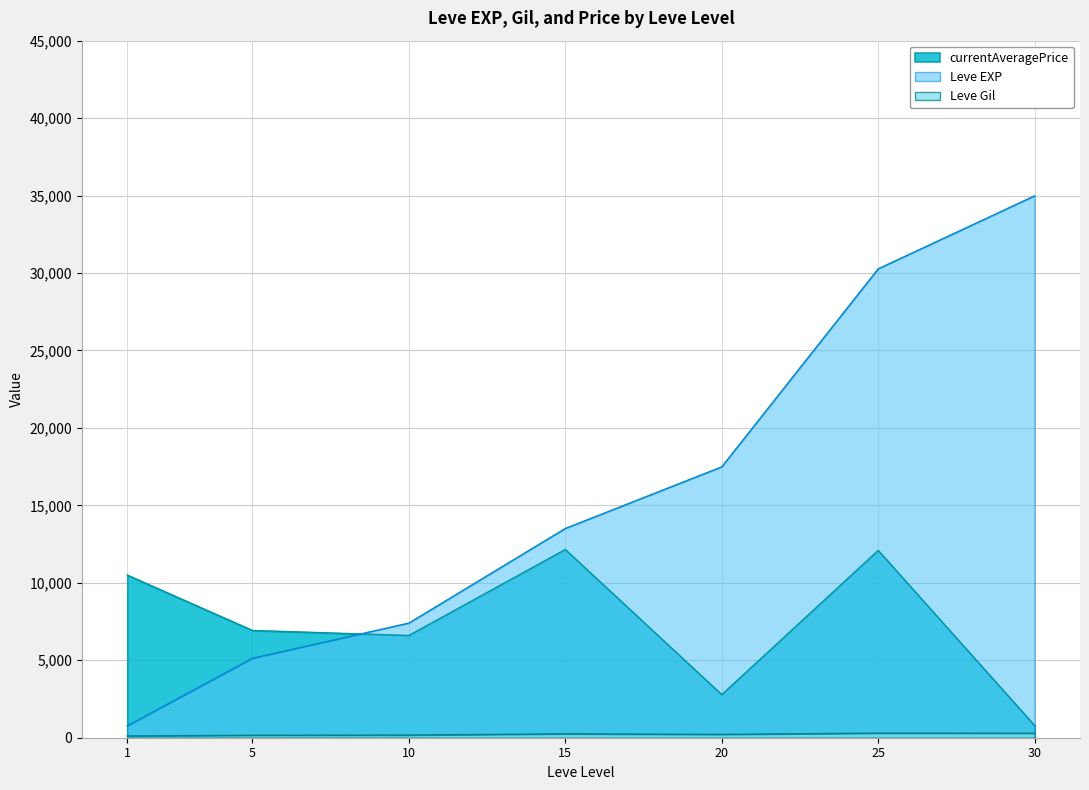

What are all the series names shown in the legend?

Leve EXP, Leve Gil, currentAveragePrice